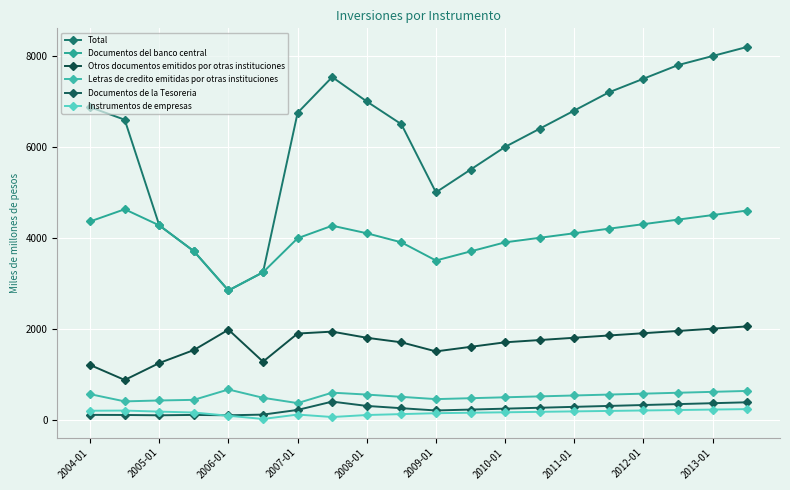

What is the minimum value shown in the chart?

13